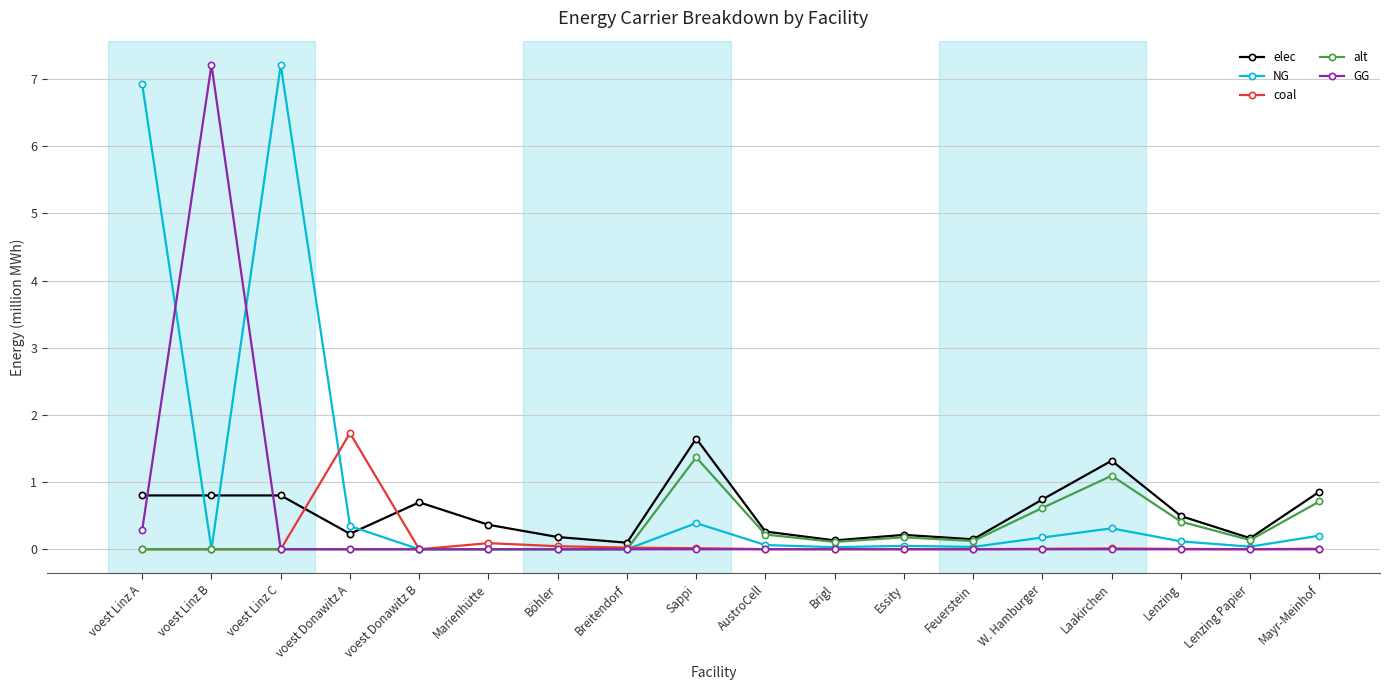

At how many categories does at least one series exceed 2?

3